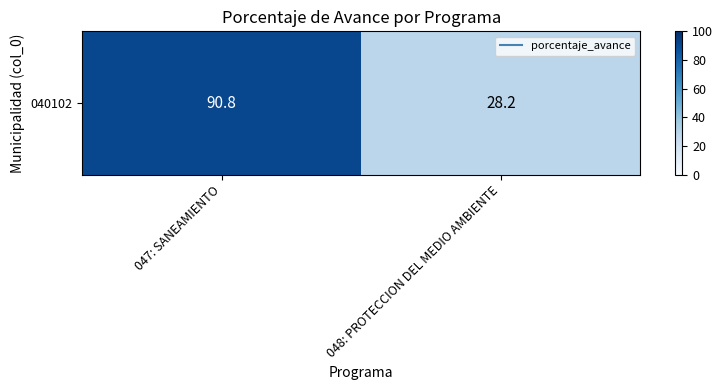

The chart shows a value of 28.2 at 048: PROTECCION DEL MEDIO AMBIENTE. True or false?

True